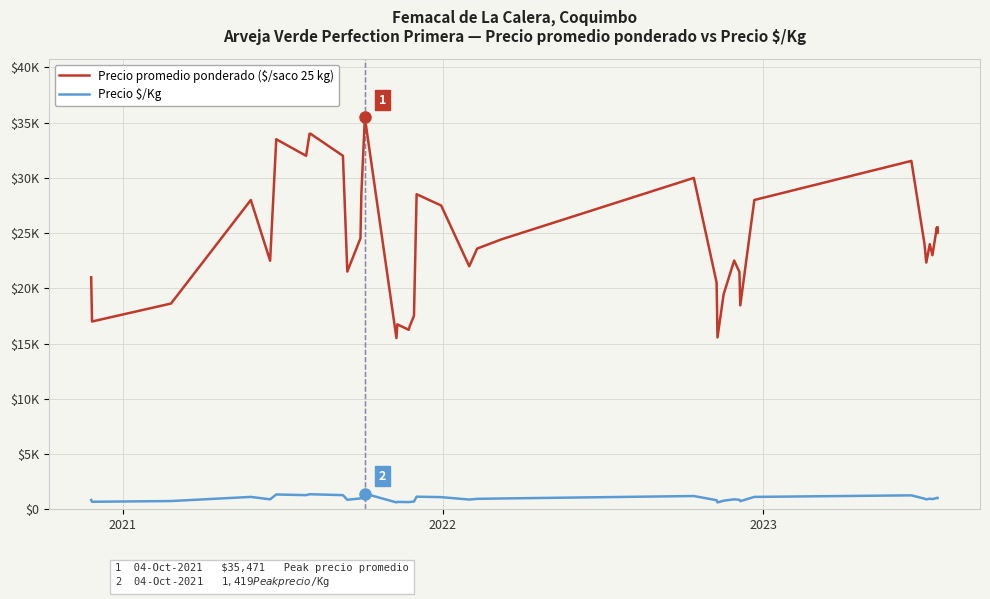

Which series has the largest range (max minus min)?

Precio promedio ponderado ($/saco 25 kg)